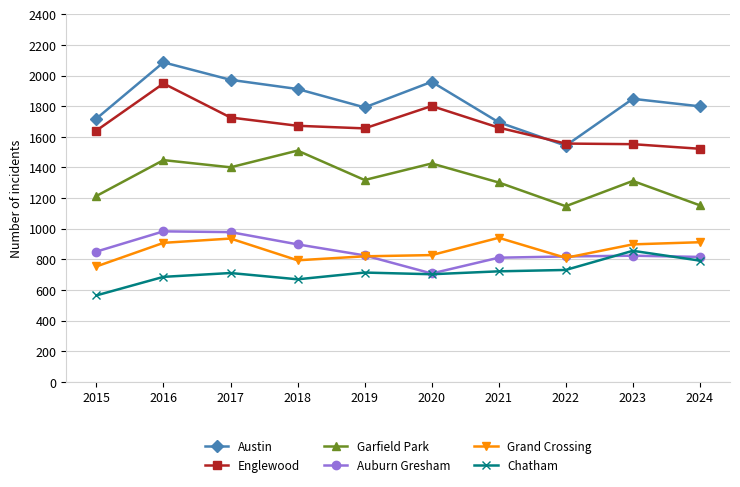

What is the maximum value shown in the chart?

2086